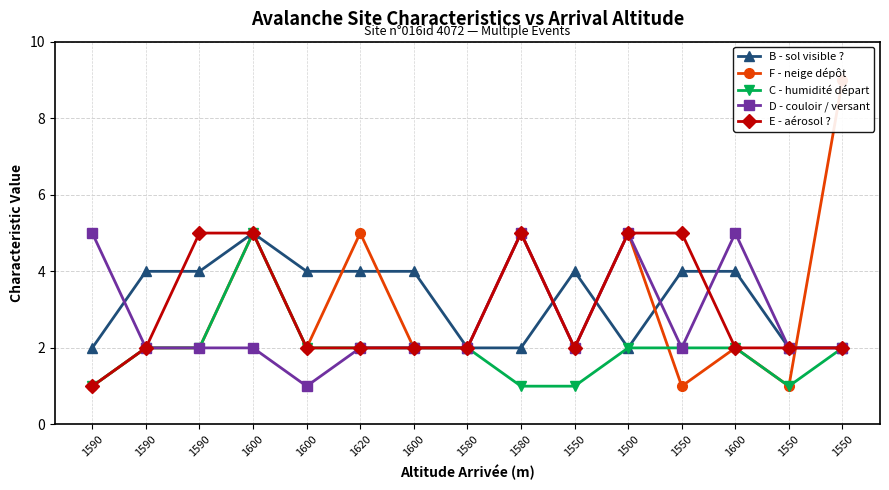

How many times do E - aérosol ? and B - sol visible ? cross each other?

4